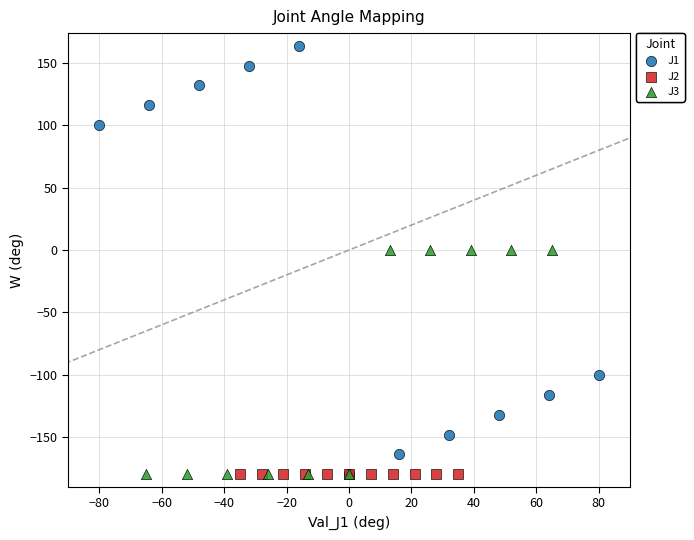

Which series contains the highest Y value?

J1